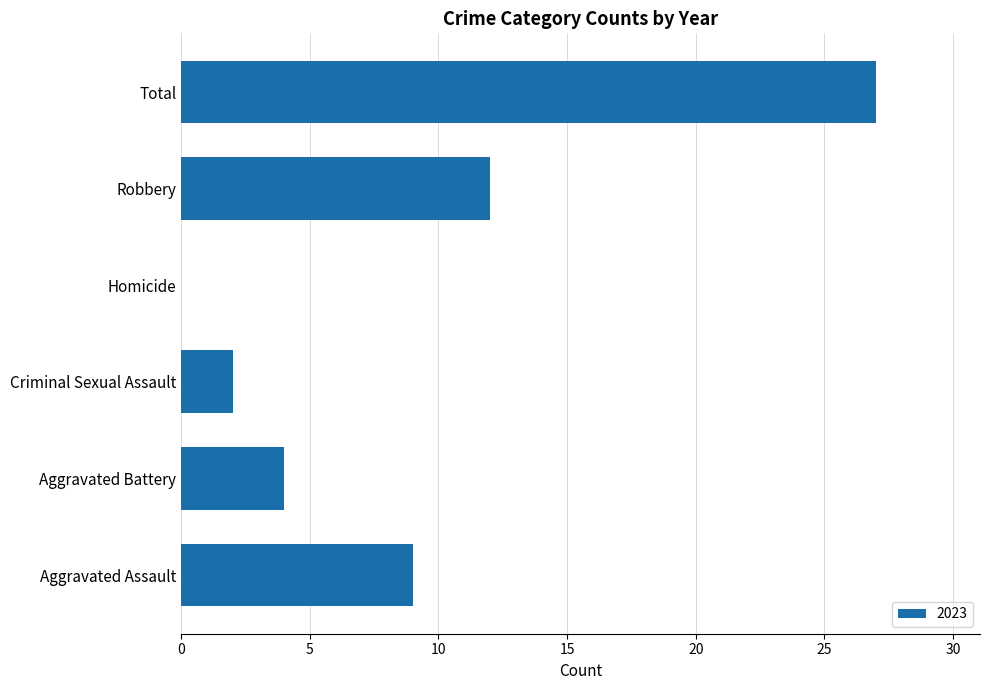

How many values are above zero?

5